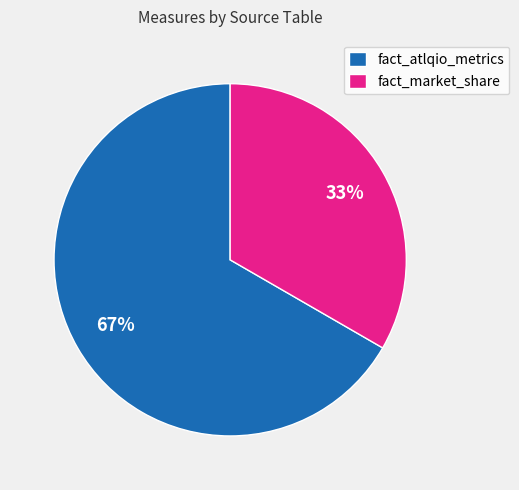

Which has a higher value, fact_atlqio_metrics or fact_market_share?

fact_atlqio_metrics